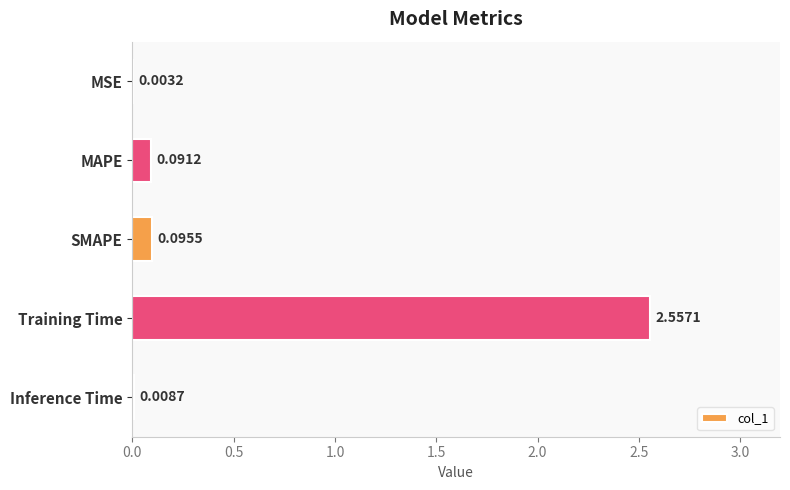

At which label is the value closest to 1?

SMAPE